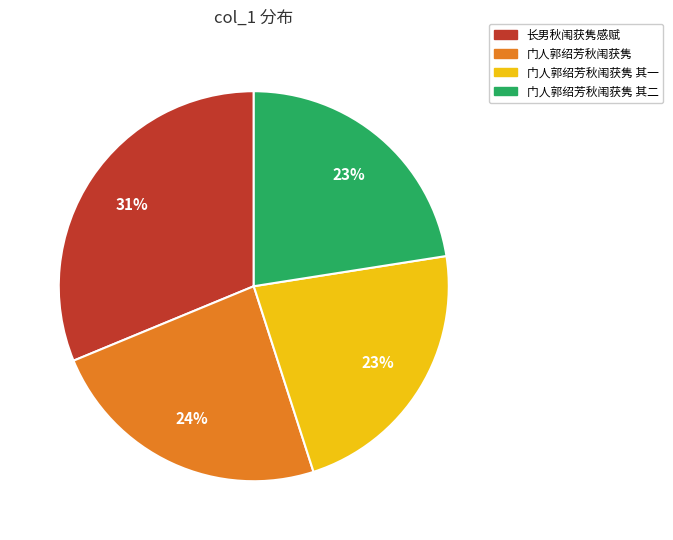

Does any single category account for the majority?

No